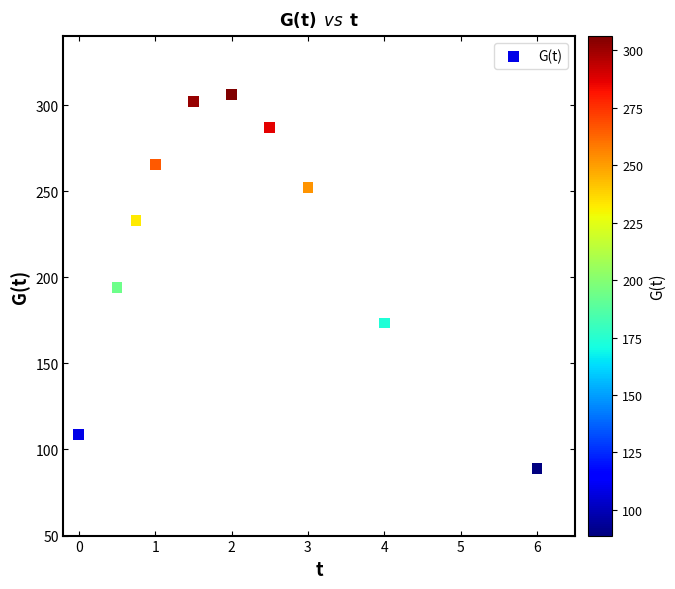

What Y value in the scatter plot is closest to 197?

194.0